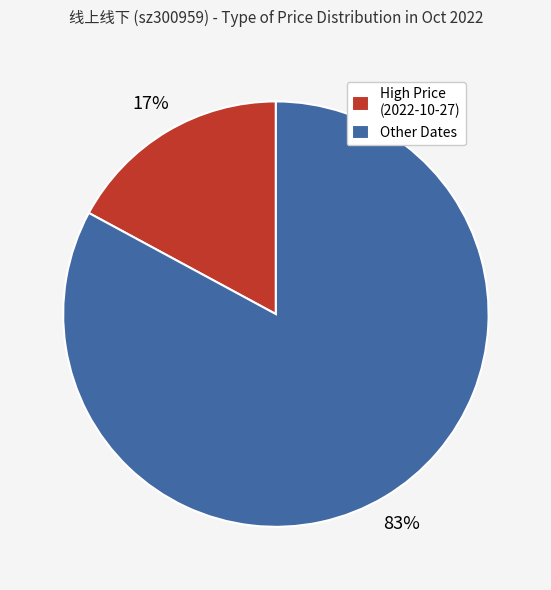

Does any single category account for the majority?

Yes